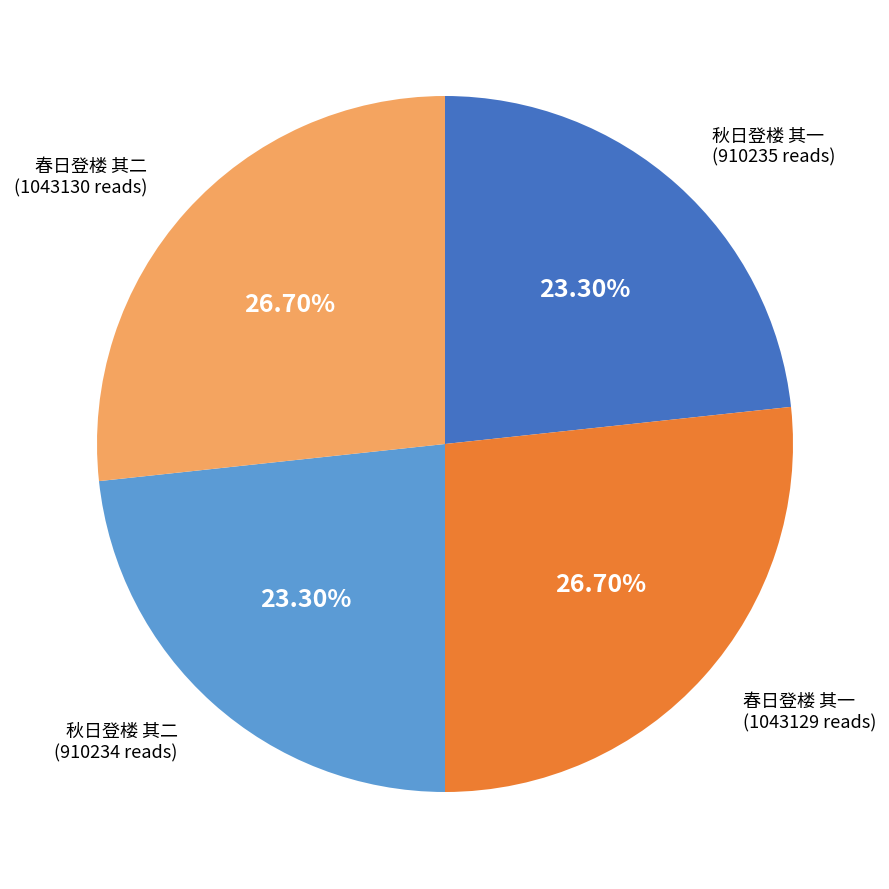

To the nearest percent, what percentage of the pie is 秋日登楼 其二?

23%